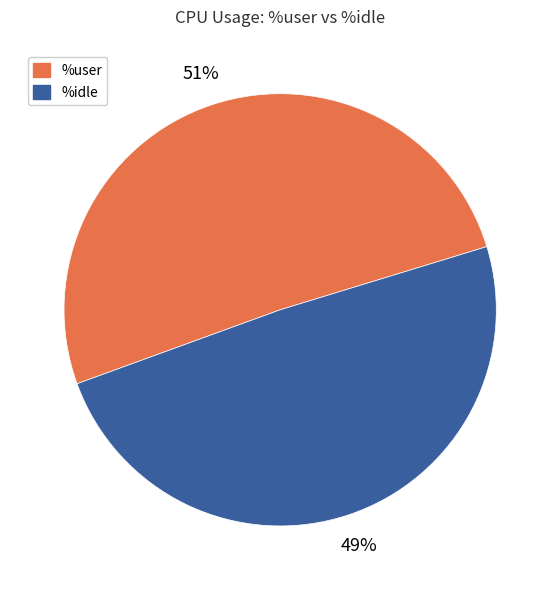

Does any single category account for the majority?

Yes